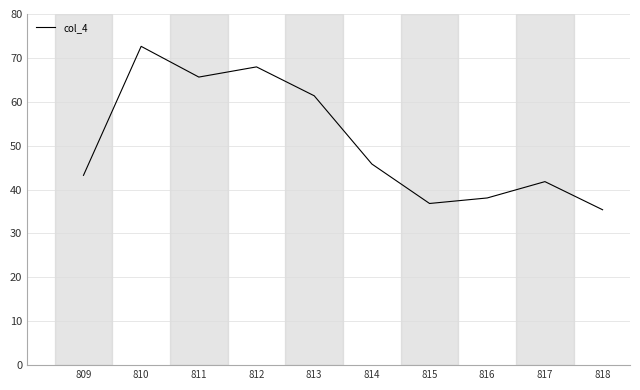

What is the difference between the maximum and minimum values?

37.2